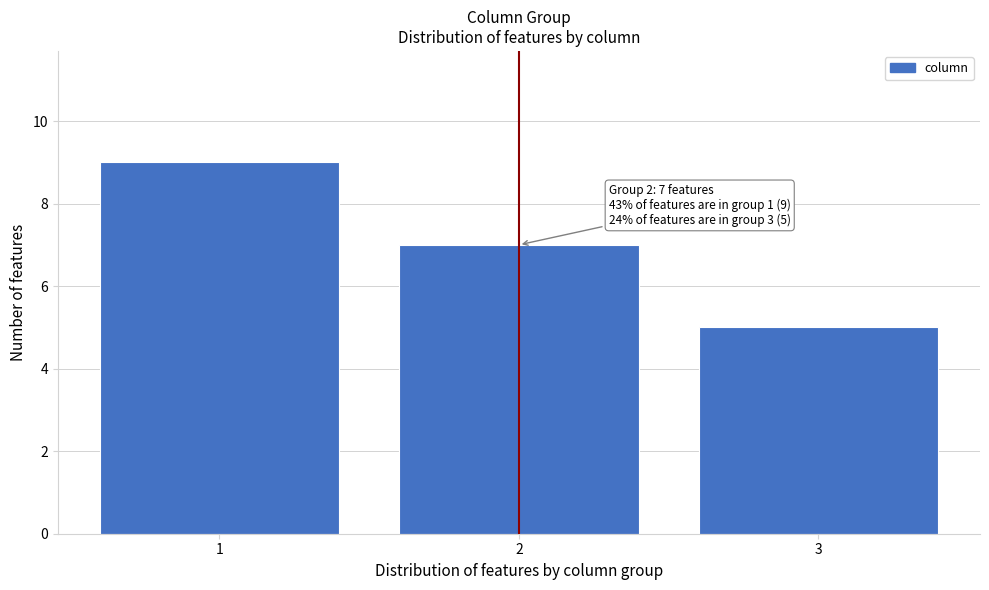

Reading left to right, list all the values displayed in this chart.

9	7	5